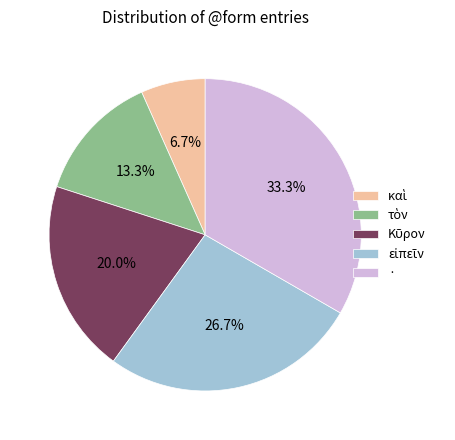

What portion of the pie excludes ·?

66.7%